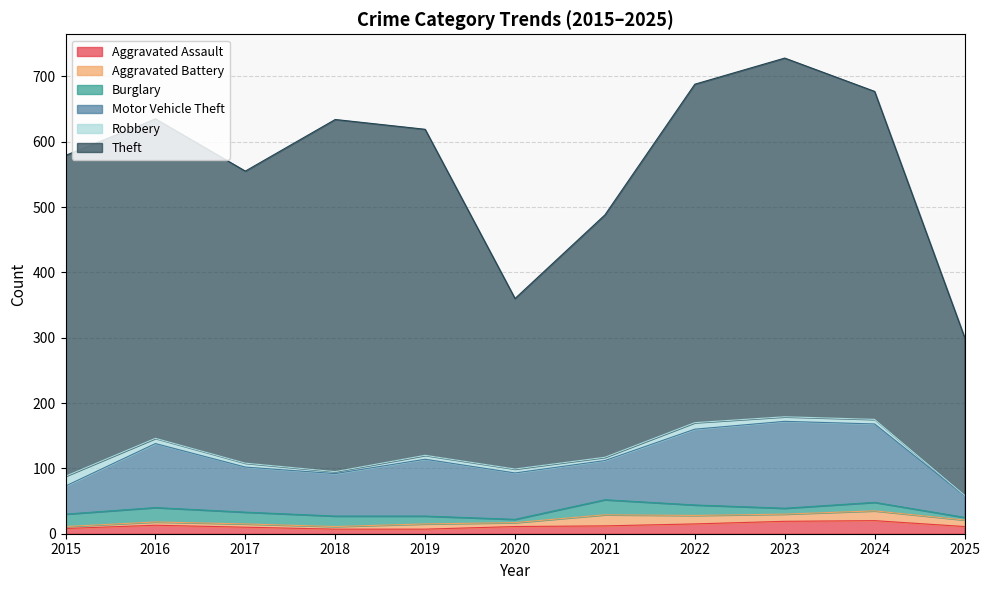

What is the average value of the Aggravated Assault series?

12